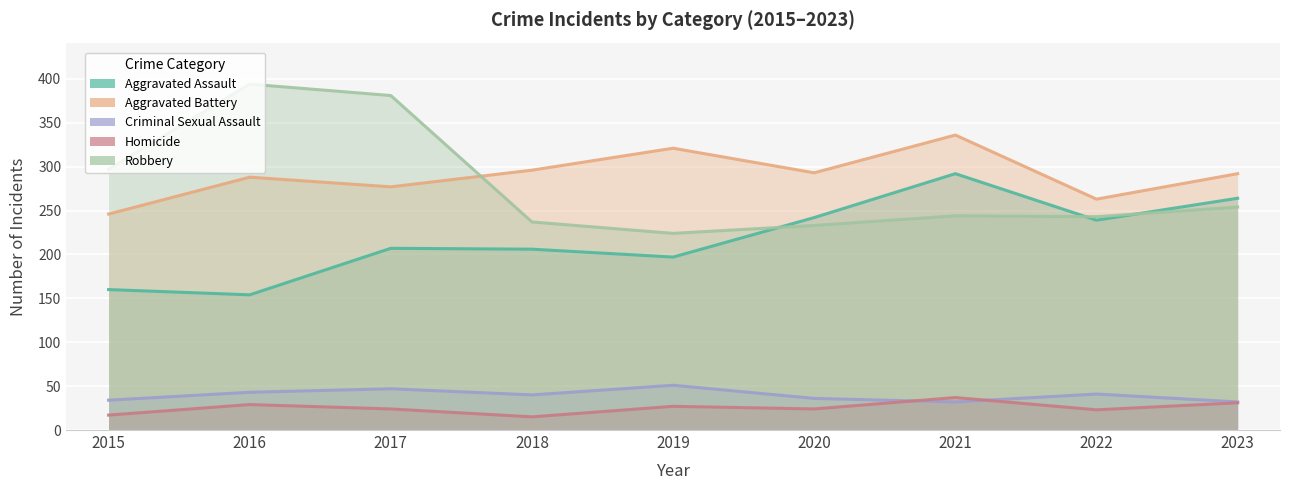

True or false: Homicide and Aggravated Assault cross at least once.

False